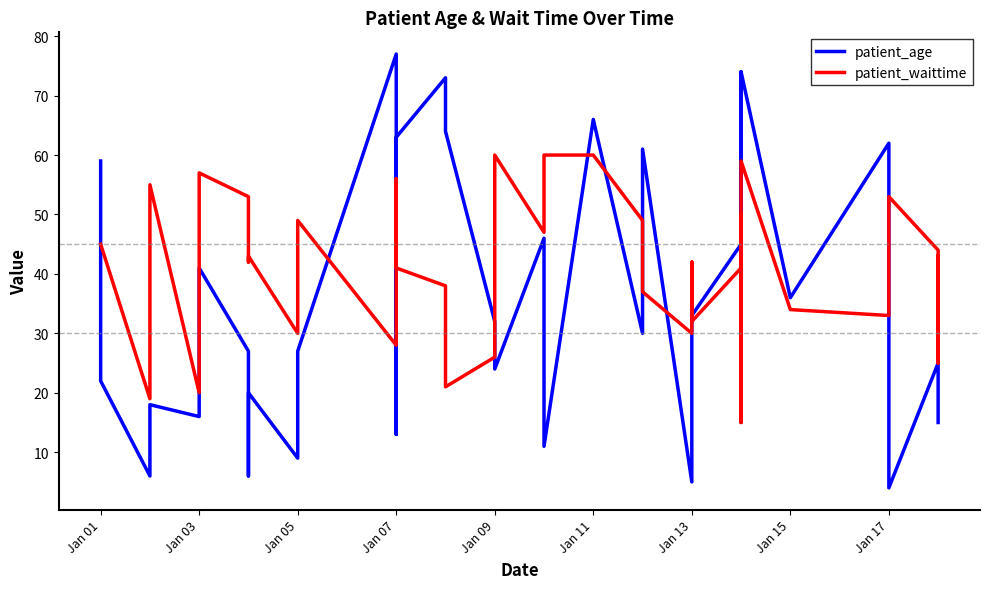

The value of patient_waittime at 29 is 6. True or false?

False